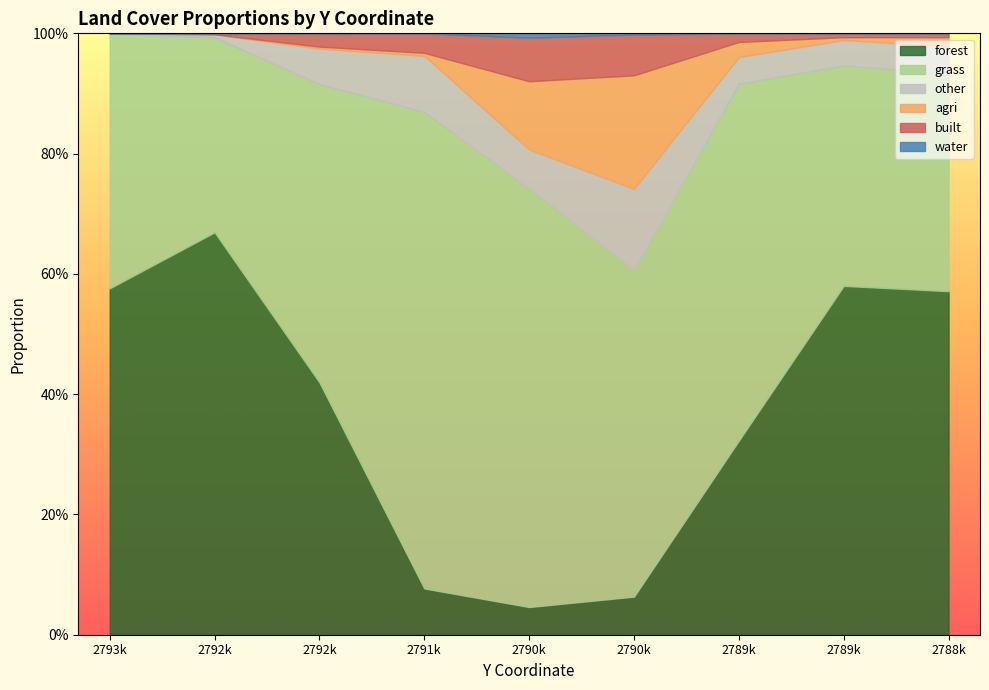

What are all the series names shown in the legend?

forest, grass, other, agri, built, water